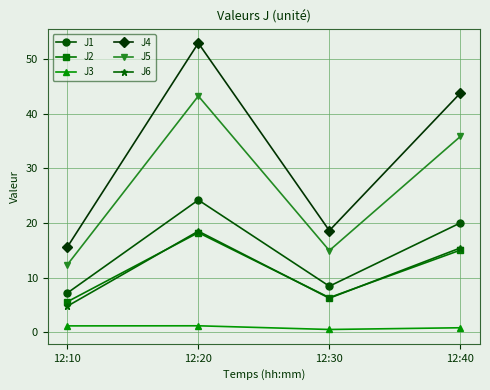

How many data points in J6 are above 15?

2